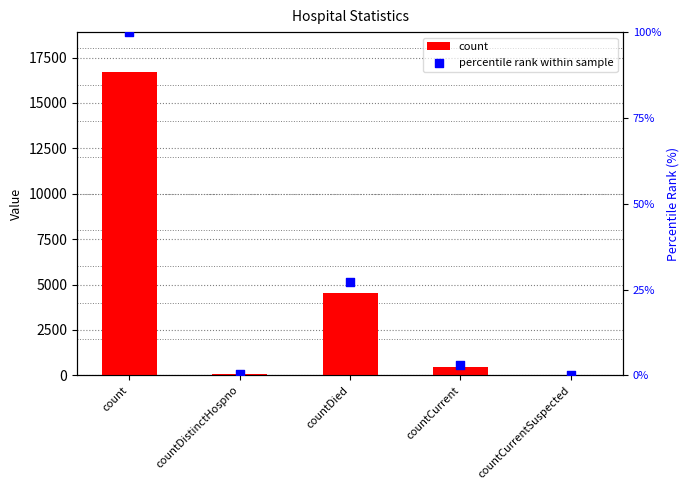

Which series has the largest Y range (max minus min)?

count